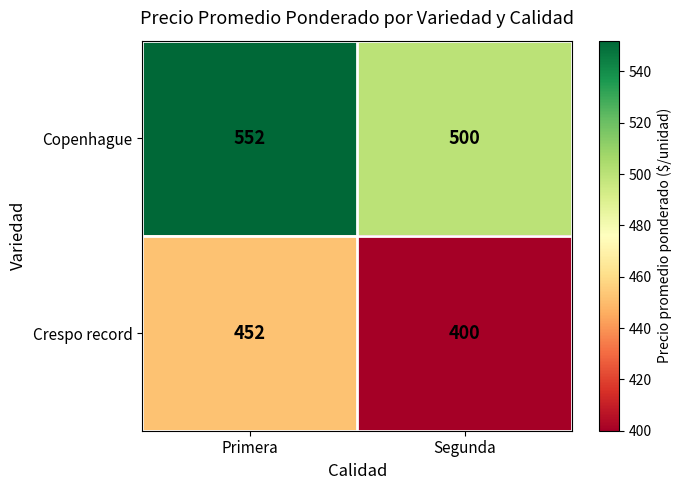

The value of Crespo record at Primera is 316. True or false?

False